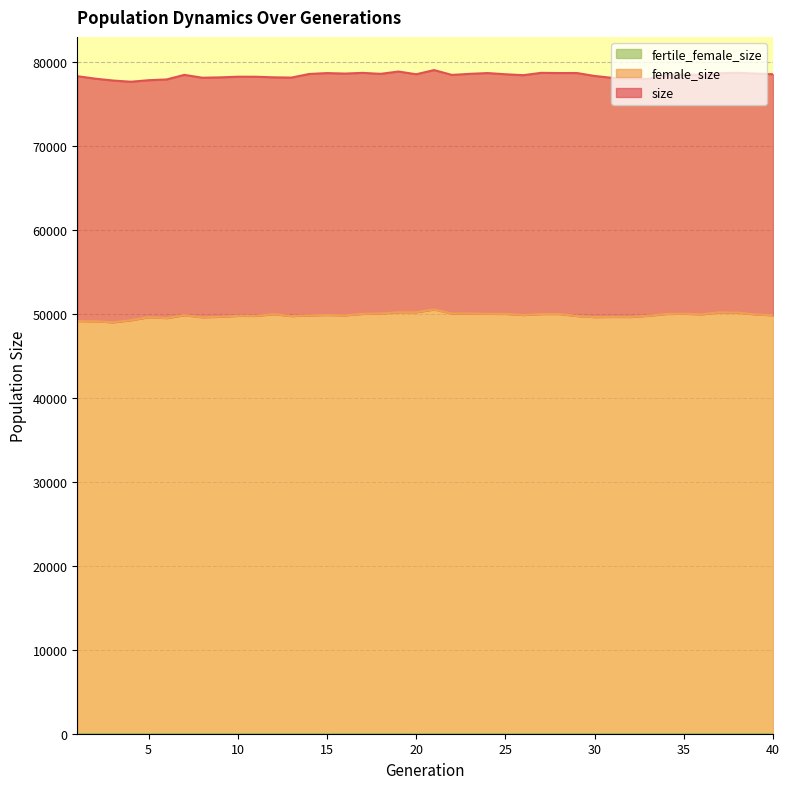

What is the spread (max minus min) of values at 22?

28408